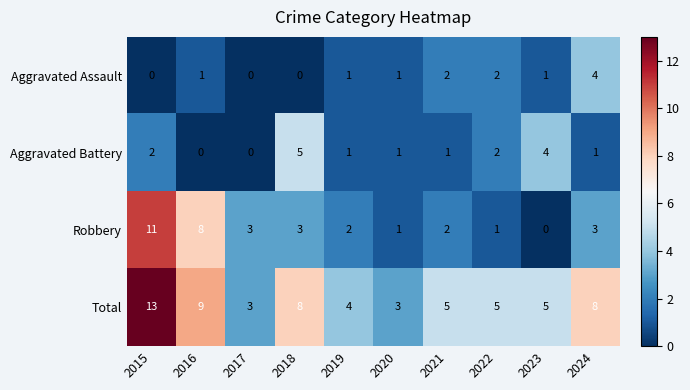

True or false: Total has a value of 11 at 2024.

False